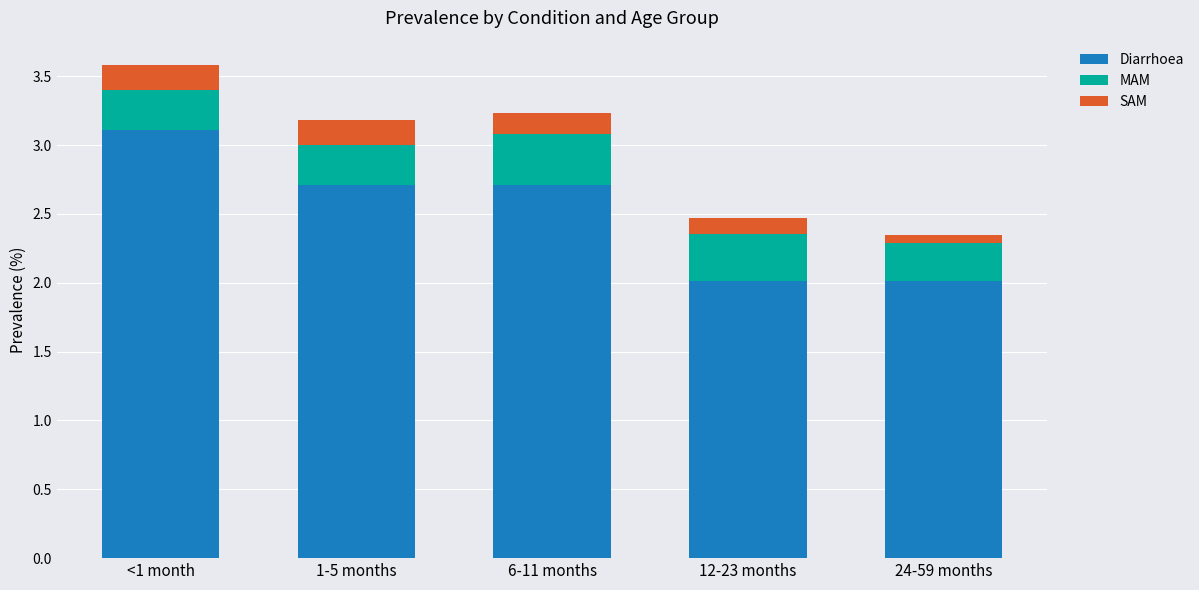

The value of Diarrhoea at <1 month is 4.7. True or false?

False